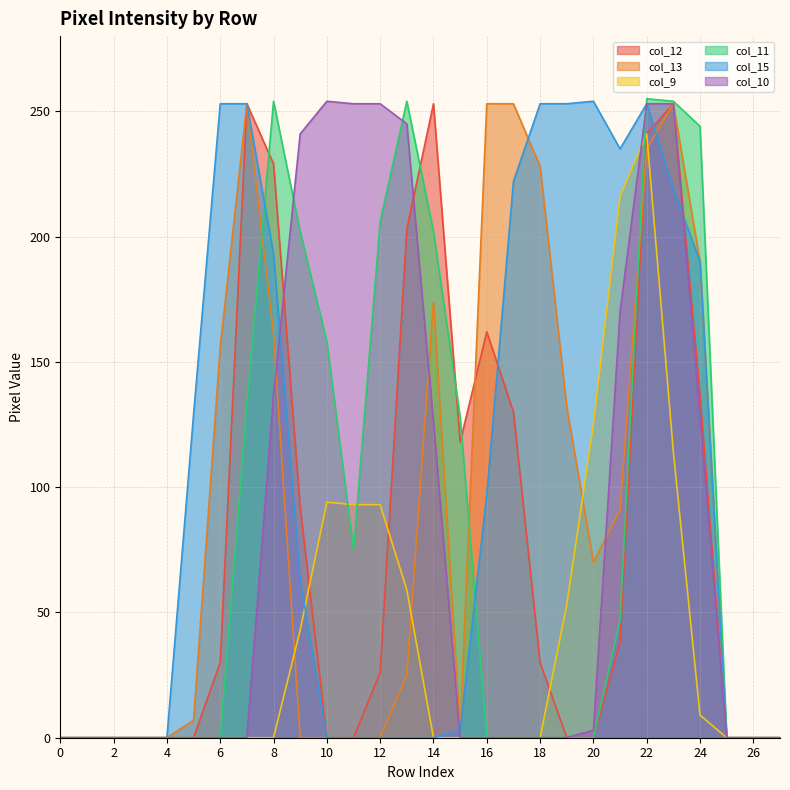

The value of col_13 at 19 is 132. True or false?

True